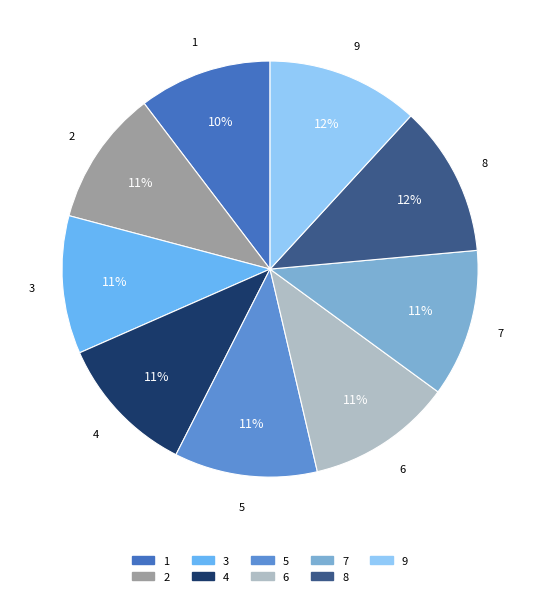

Is there a majority slice in this chart?

No